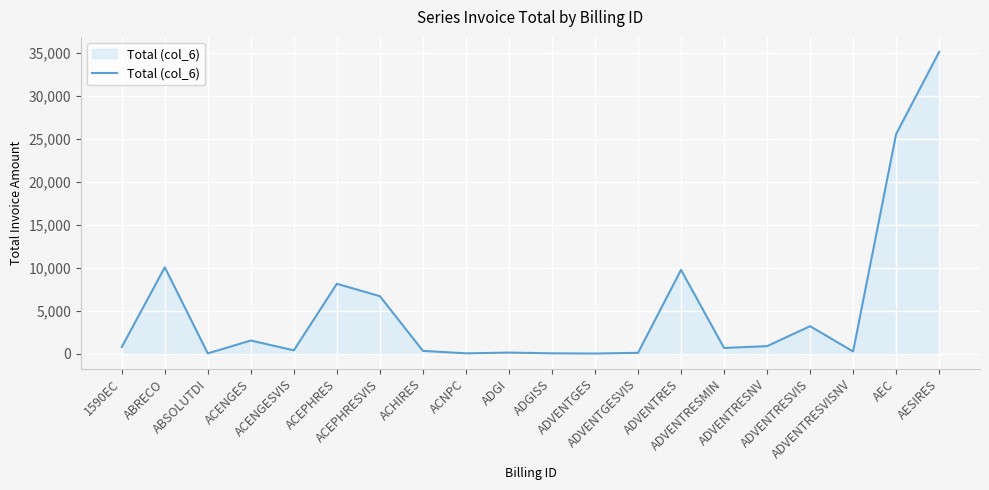

Is this an area chart (filled region under the line)?

Yes